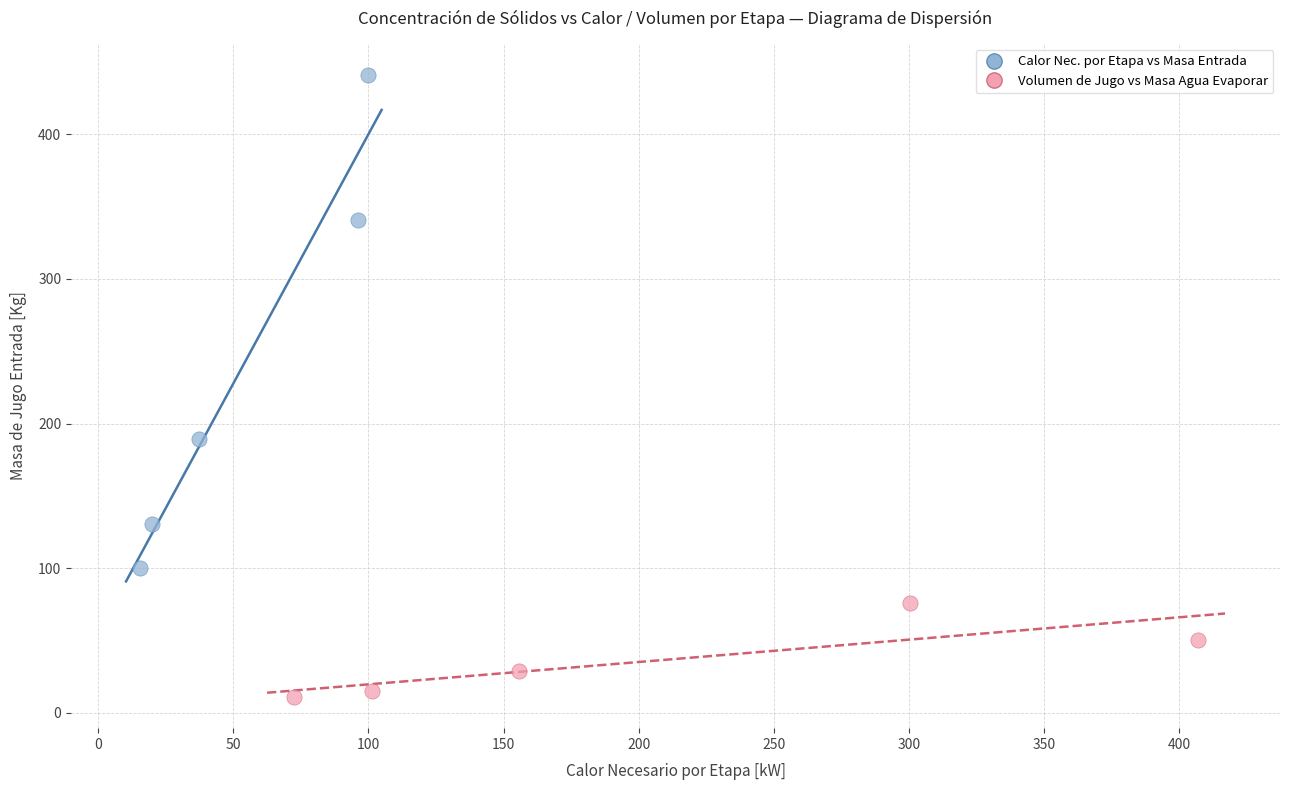

Which series contains the lowest Y value?

Volumen de Jugo vs Masa Agua Evaporar